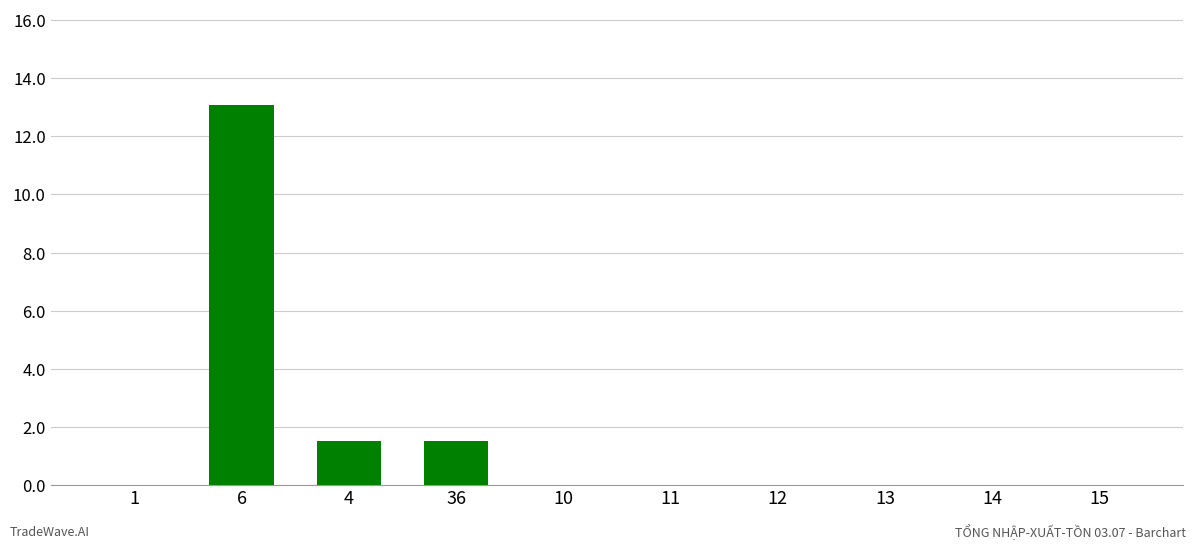

The value at 14 is -7.4. True or false?

False